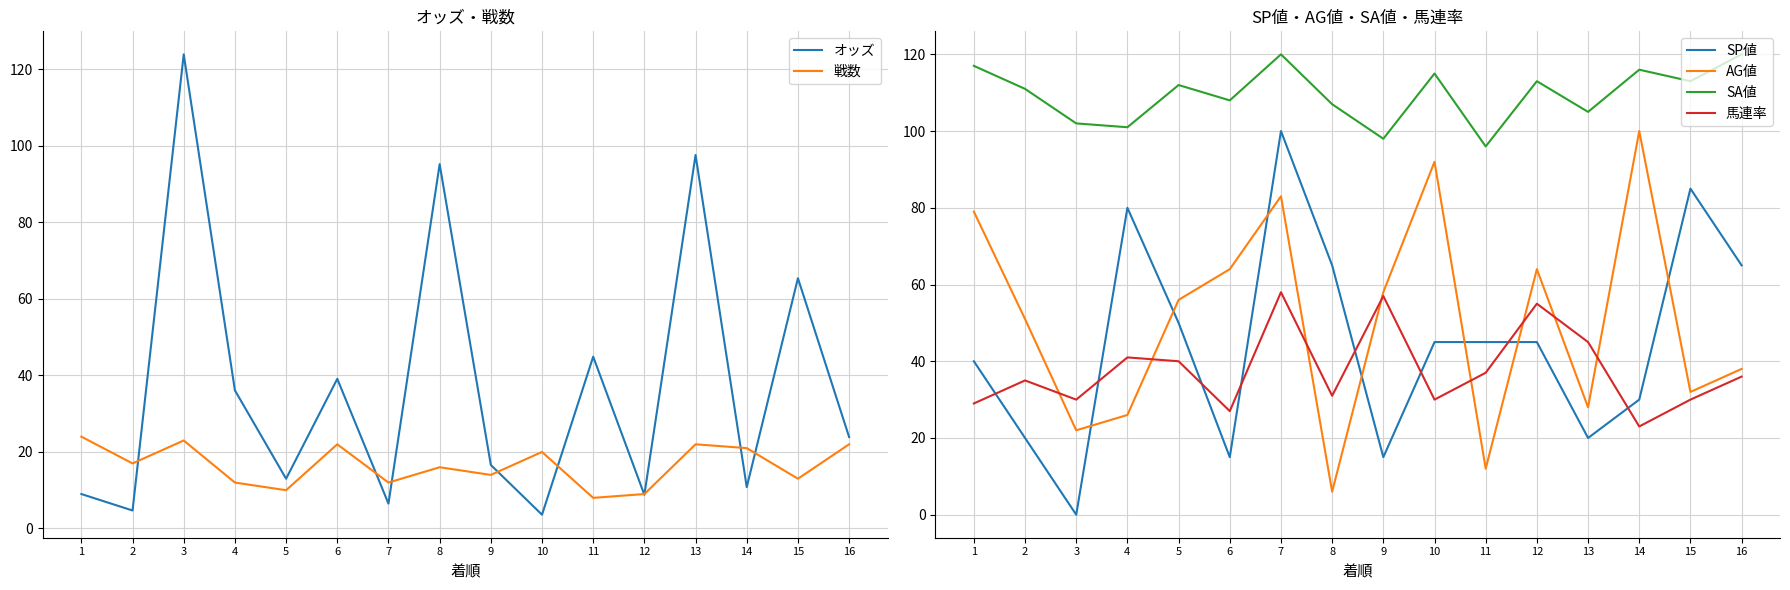

How many data points in SP値 are above 45?

6